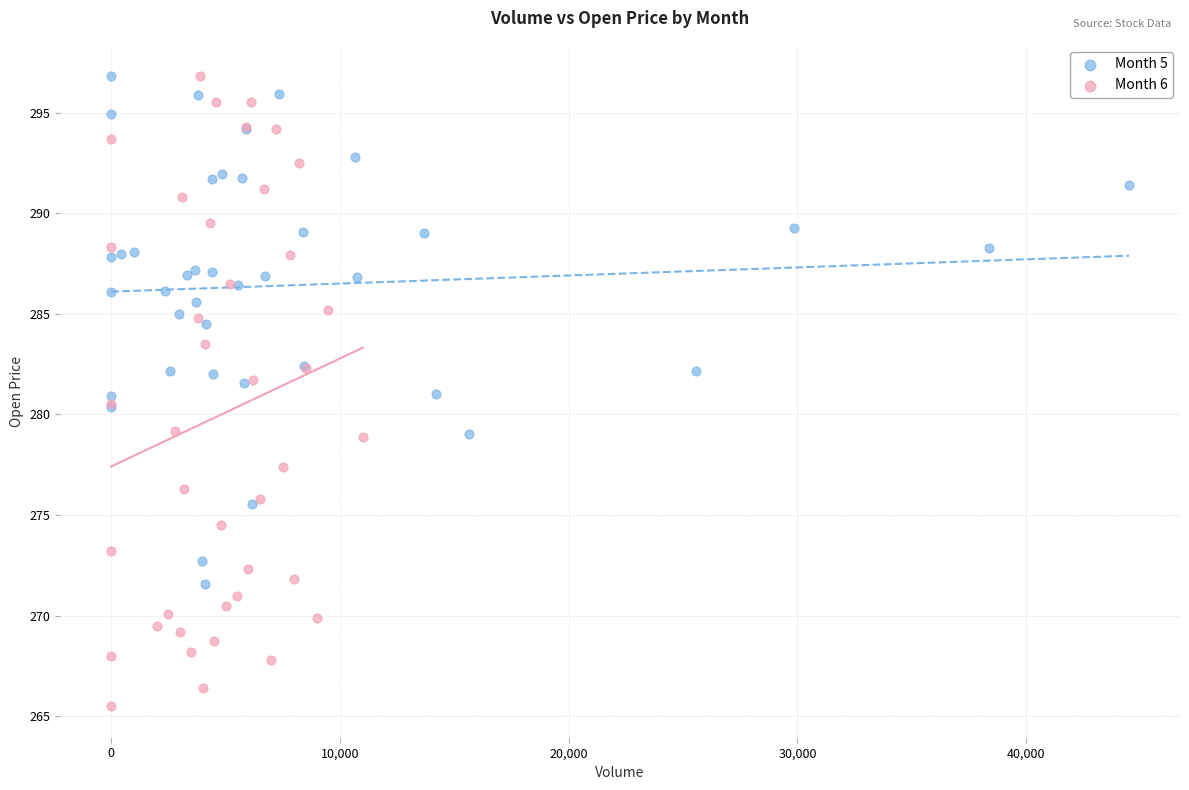

Which series reaches the minimum Y coordinate?

Month 6